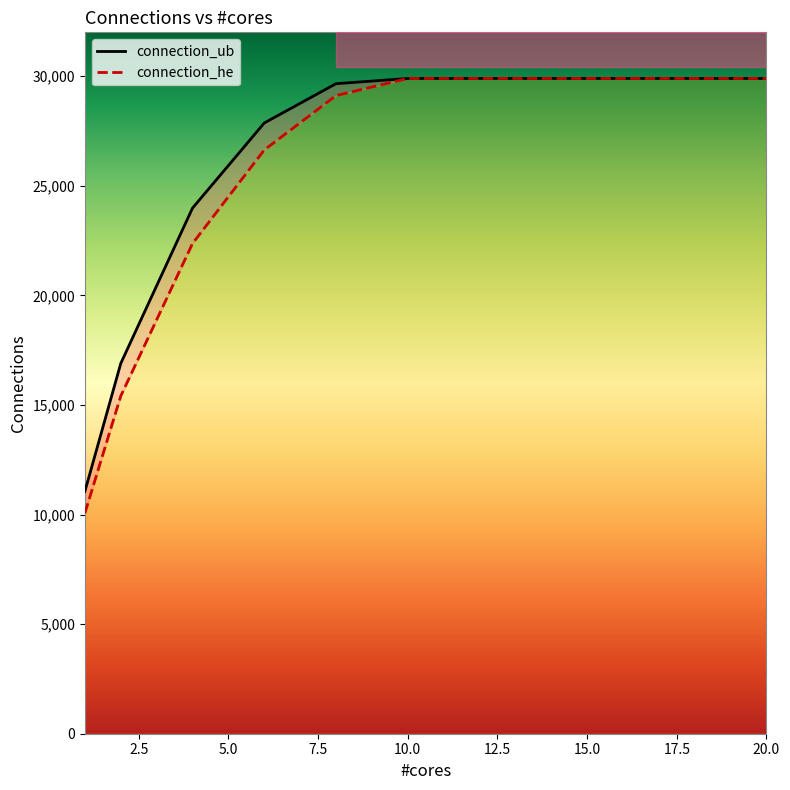

Count the number of data series in this chart.

2